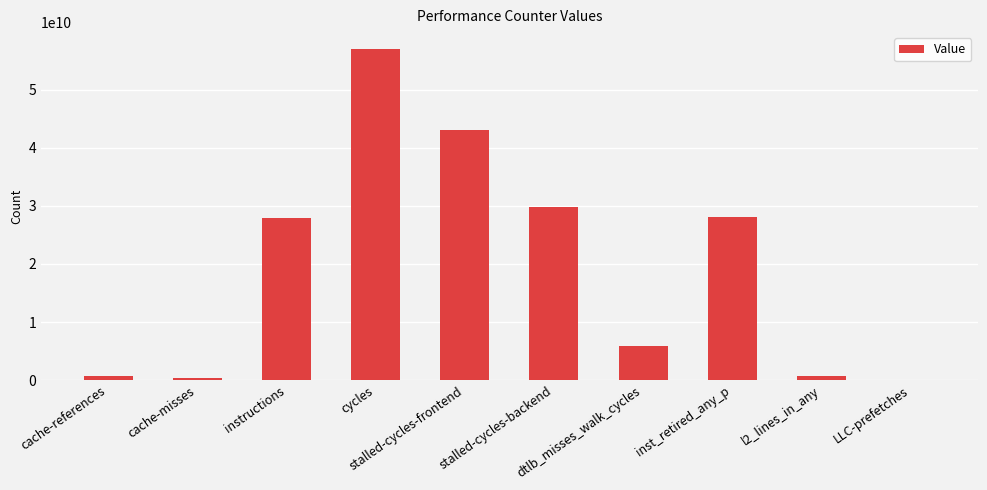

What is the sum of all values?

193672268386